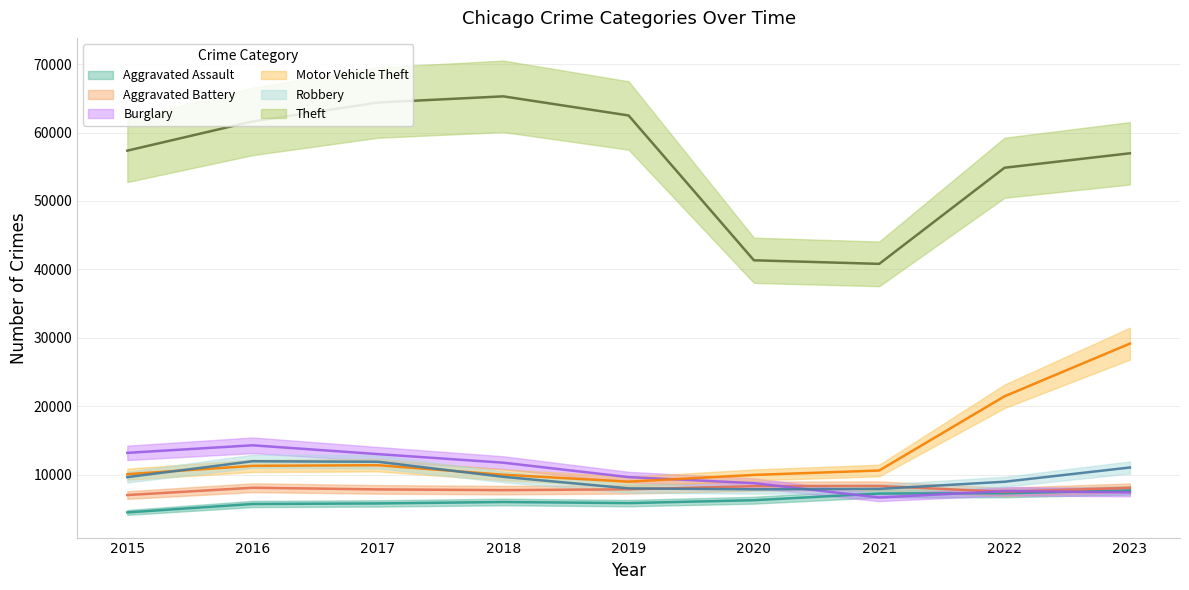

Which category has the highest value across all series?

2018